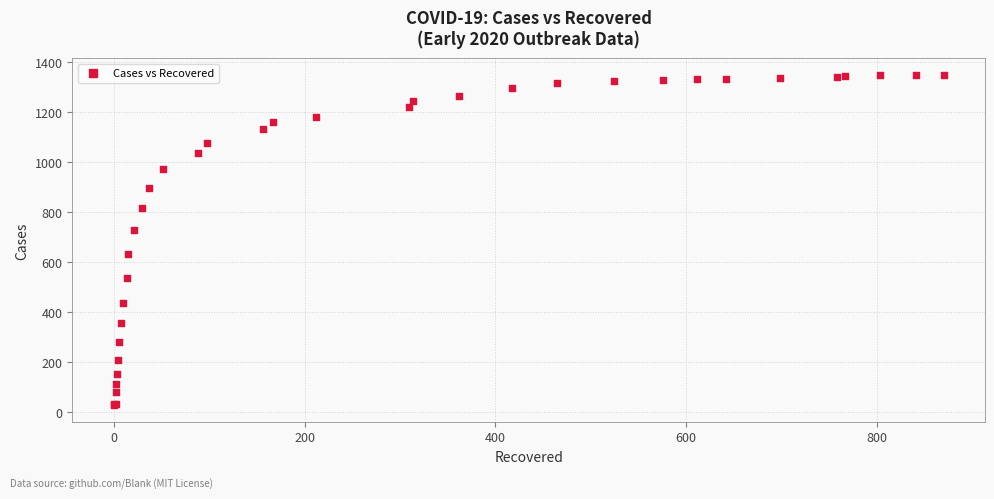

What Y value in the scatter plot is closest to 686?

725